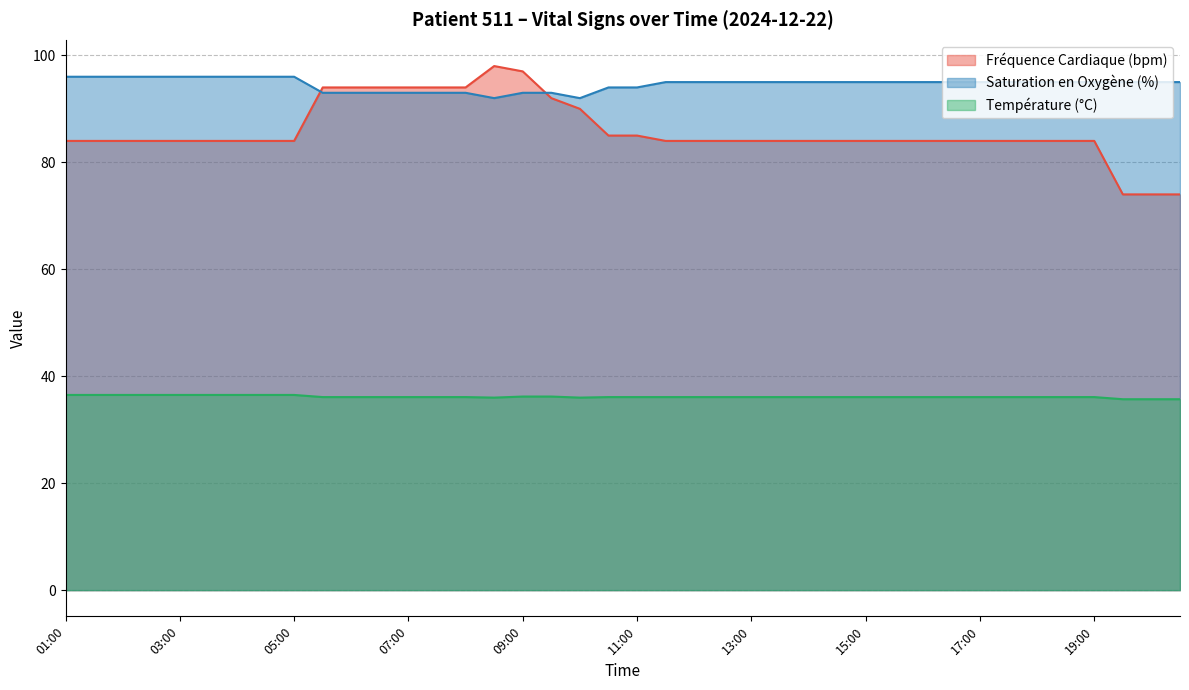

What is the label of the 24th point from the right?

09:00